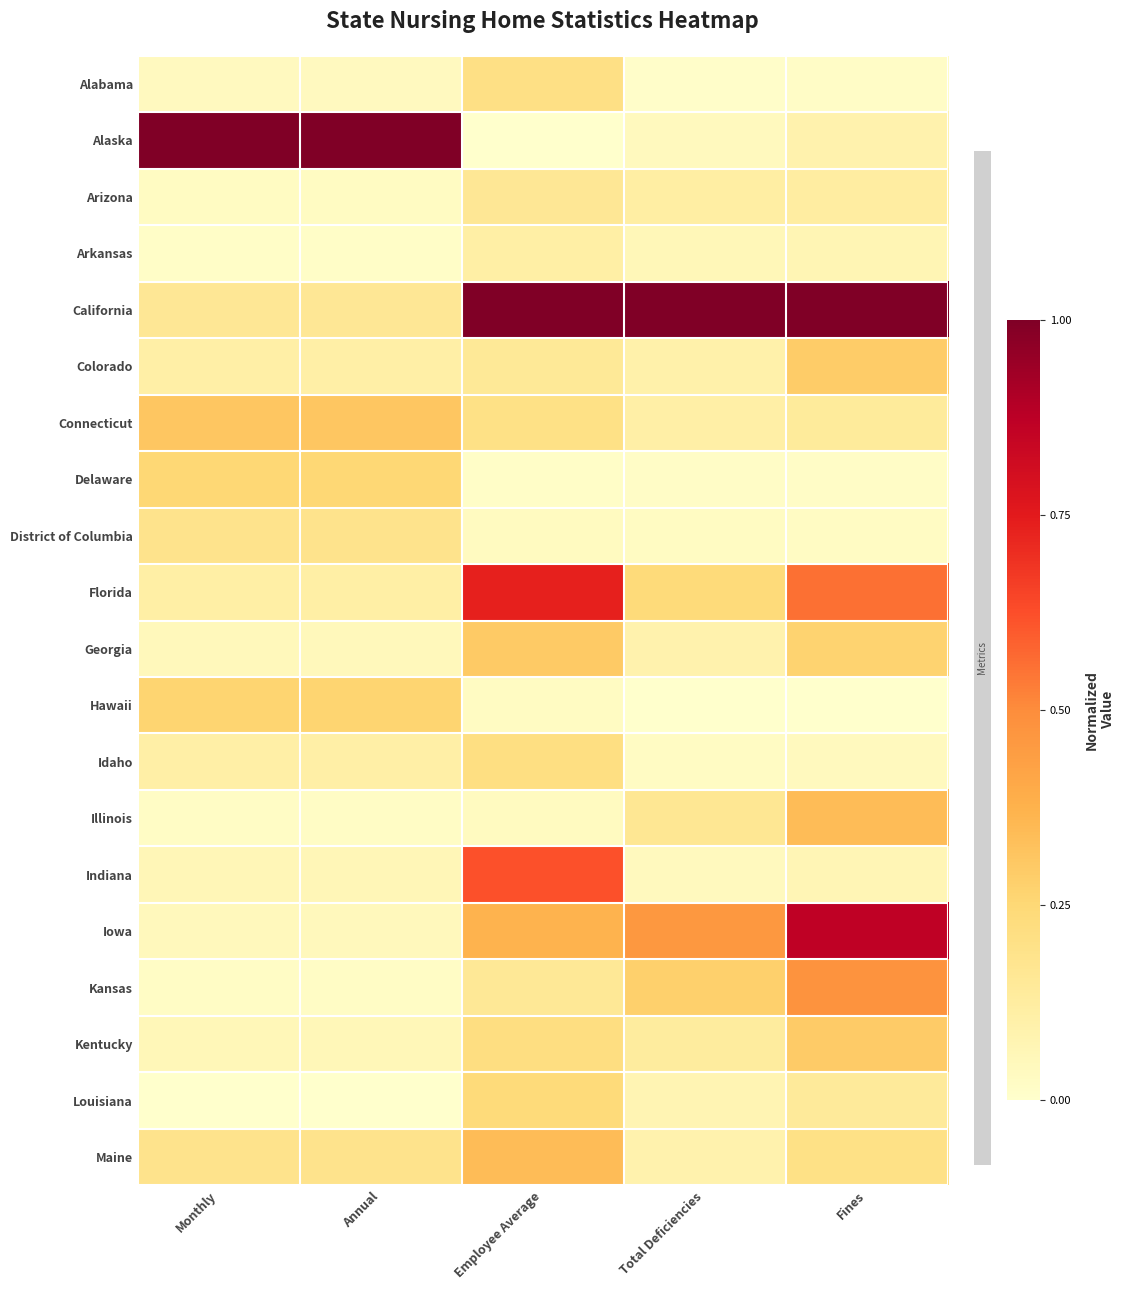

Rank the series at Fines from highest to lowest value.

California, Iowa, Florida, Kansas, Illinois, Kentucky, Colorado, Georgia, Maine, Louisiana, Connecticut, Arizona, Alaska, Arkansas, Indiana, Idaho, District of Columbia, Delaware, Alabama, Hawaii